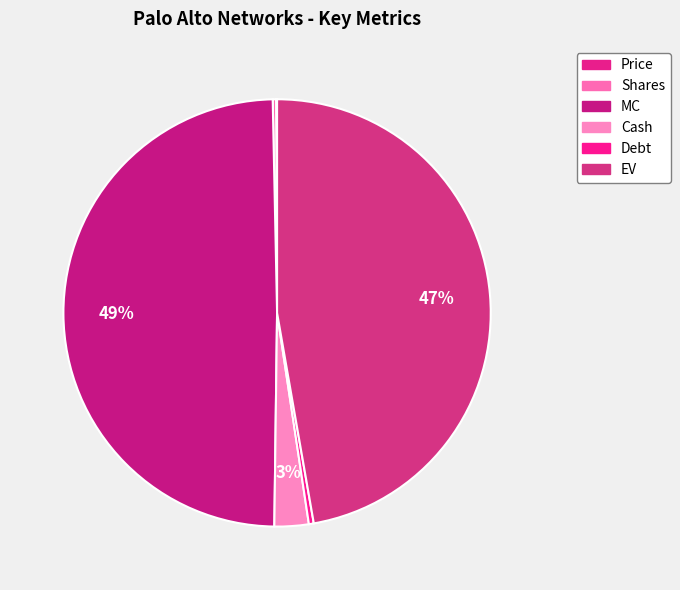

The EV slice represents 47% of the pie. True or false?

True